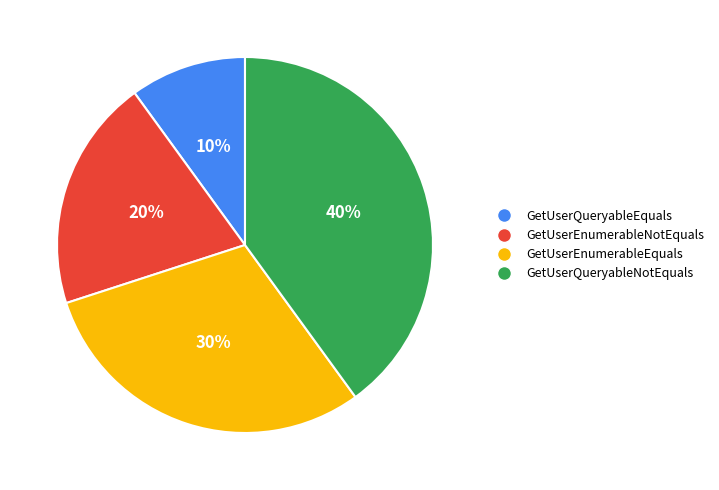

To the nearest percent, what percentage of the pie is GetUserEnumerableEquals?

30%